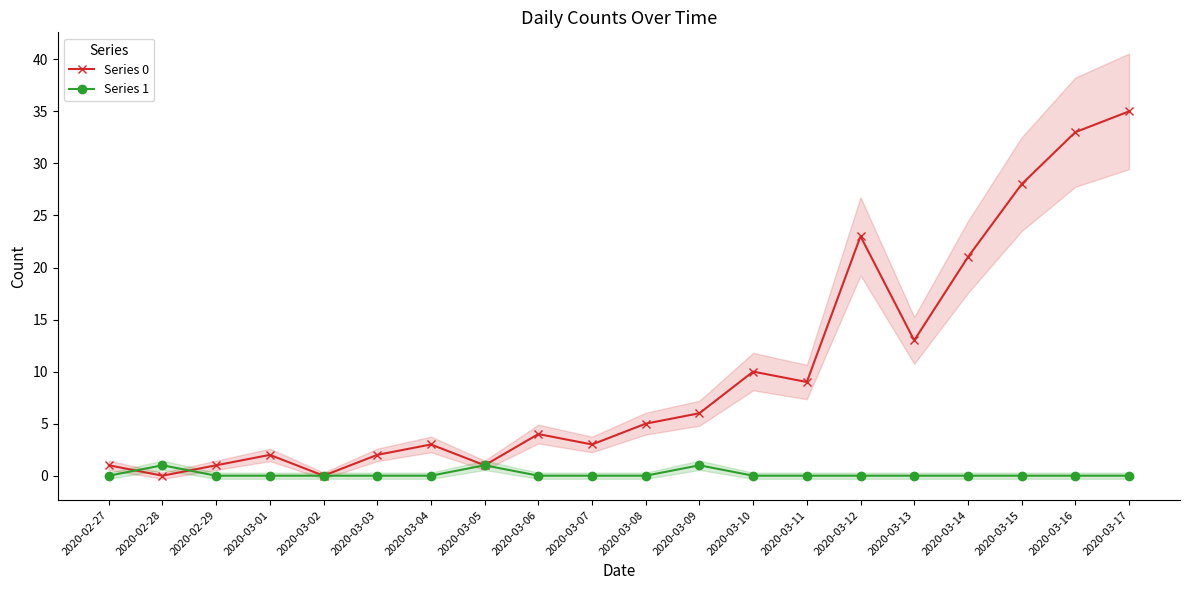

List the series in order of their overall mean, lowest first.

Series 1, Series 0